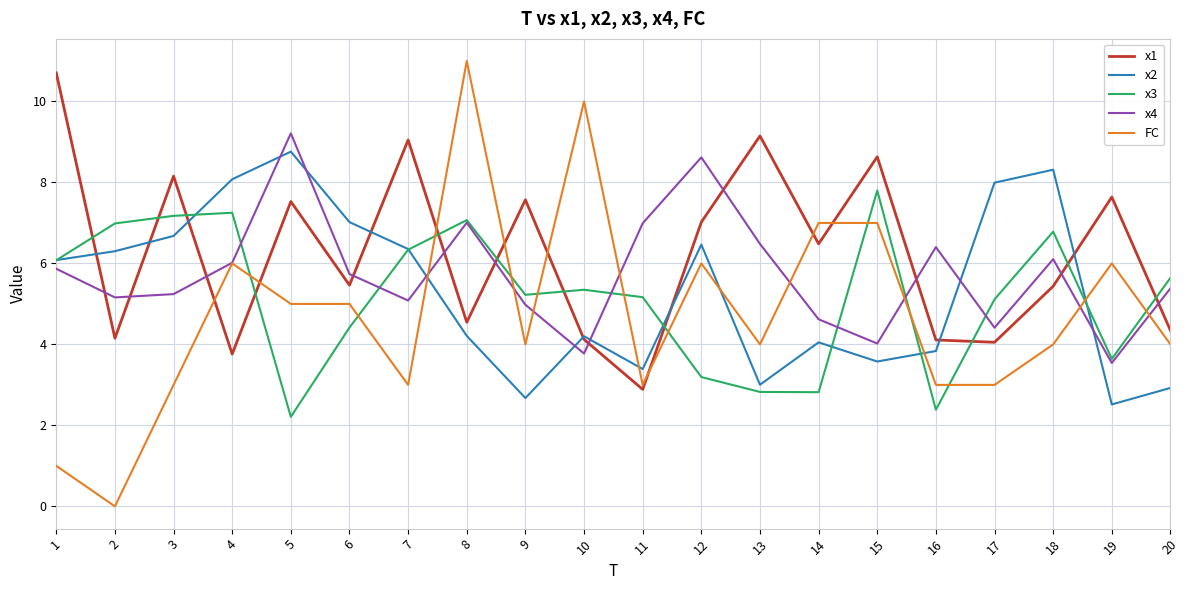

What value does the x4 series have at 20?

5.4